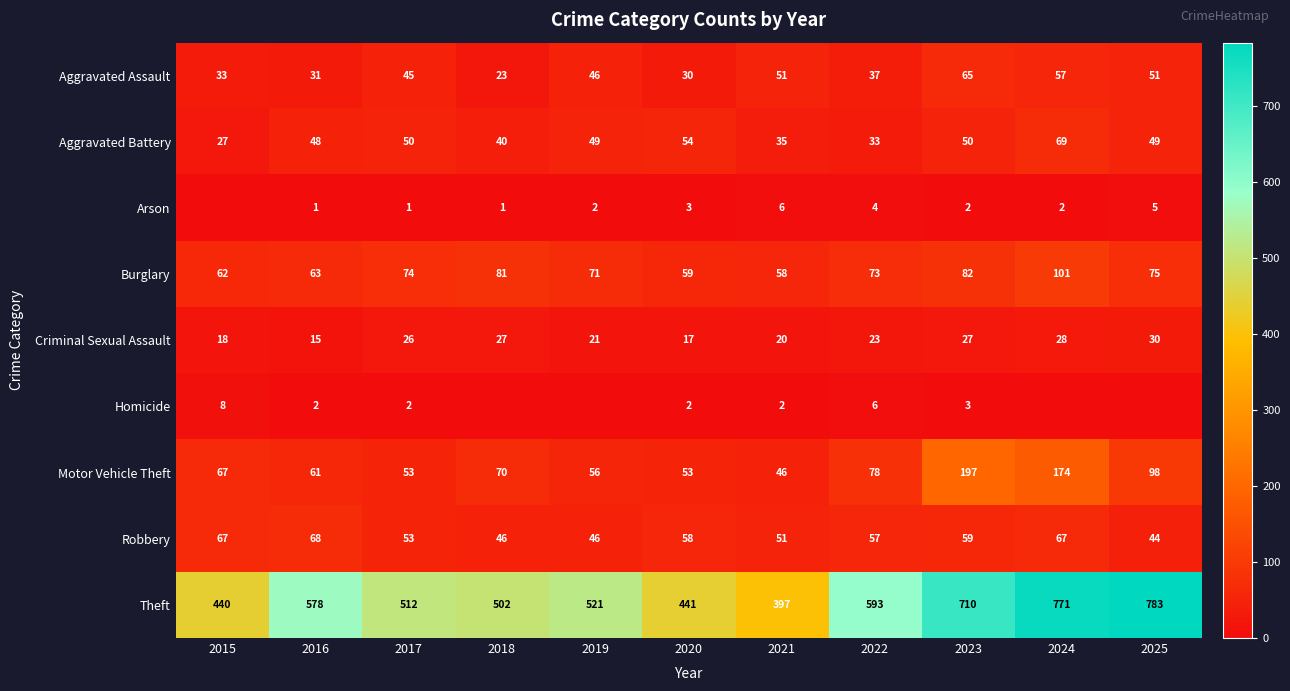

Rank the series at 2022 from lowest to highest value.

Arson, Homicide, Criminal Sexual Assault, Aggravated Battery, Aggravated Assault, Robbery, Burglary, Motor Vehicle Theft, Theft